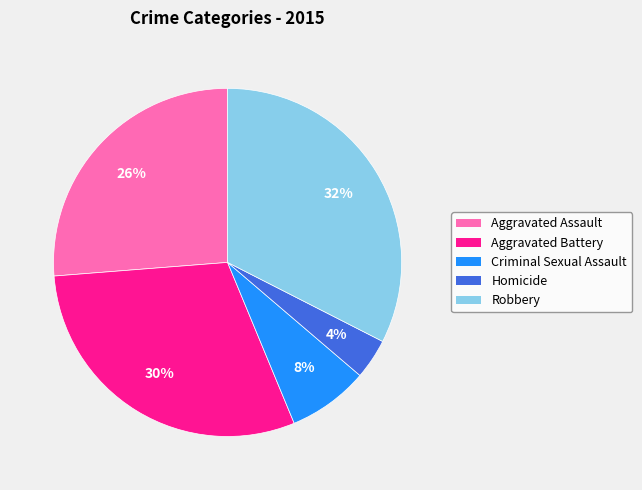

True or false: Criminal Sexual Assault accounts for 8% of the total.

True